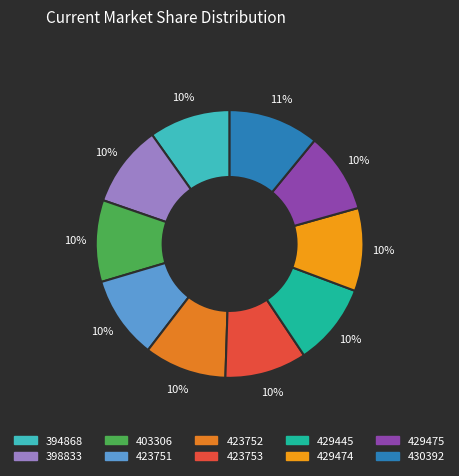

Which category has the biggest portion of the pie?

430392